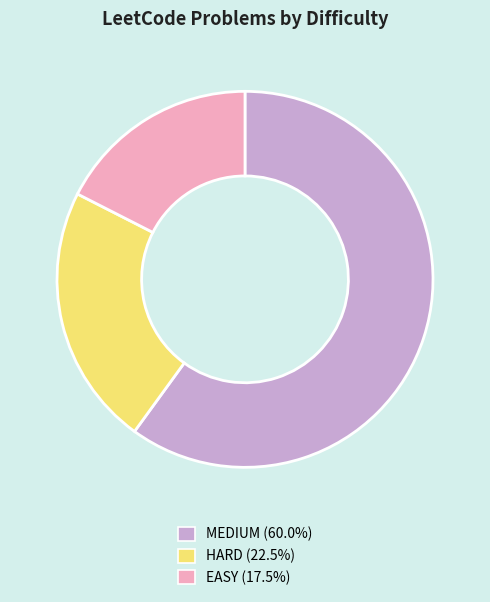

Is there any slice that represents more than half of the pie?

Yes